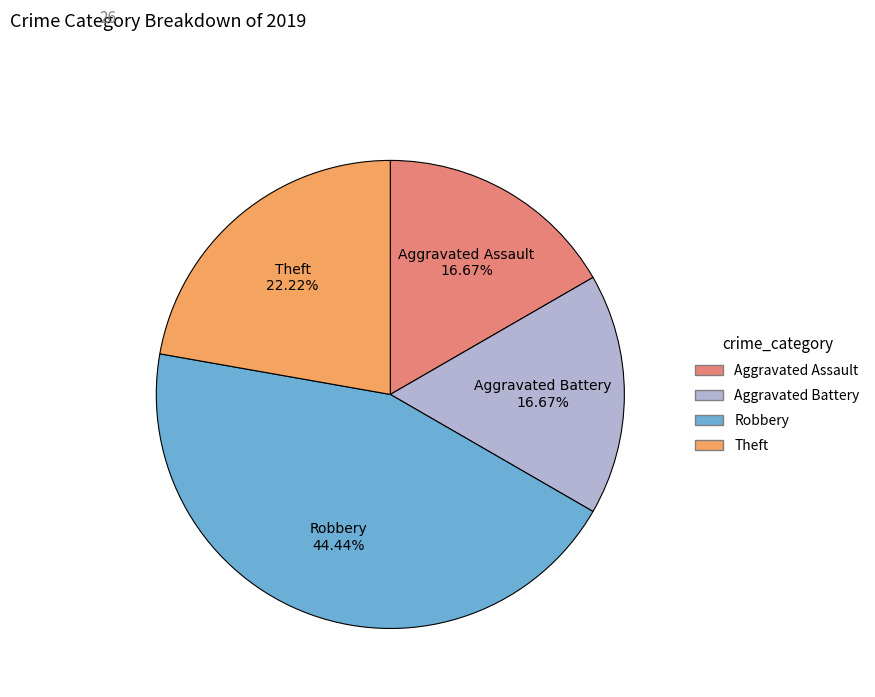

Approximately how many times larger is the value at Theft compared to Aggravated Assault?

1.3